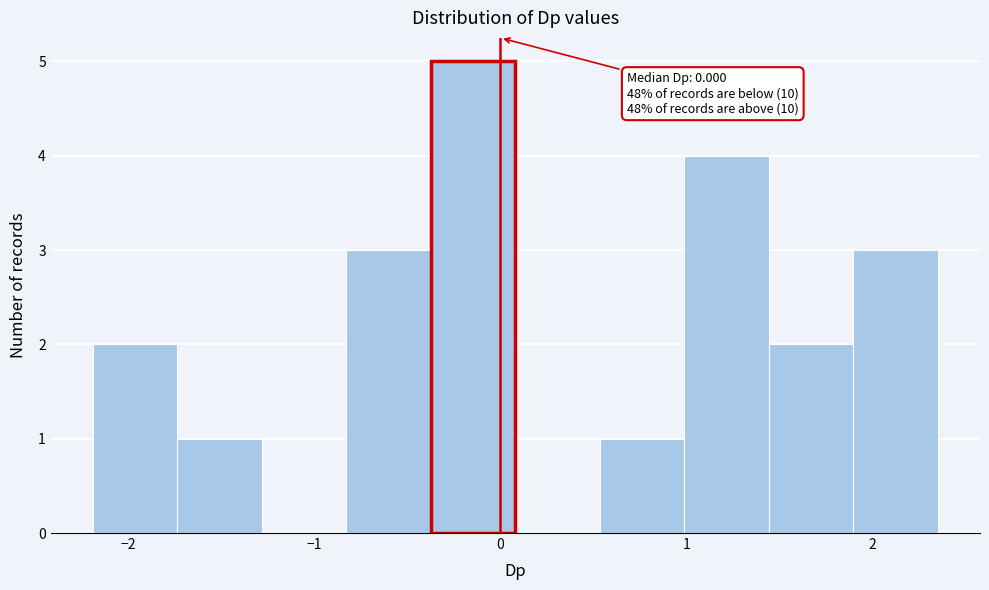

Over which range of the x-axis is the bar tallest?

-0.4 to 0.1